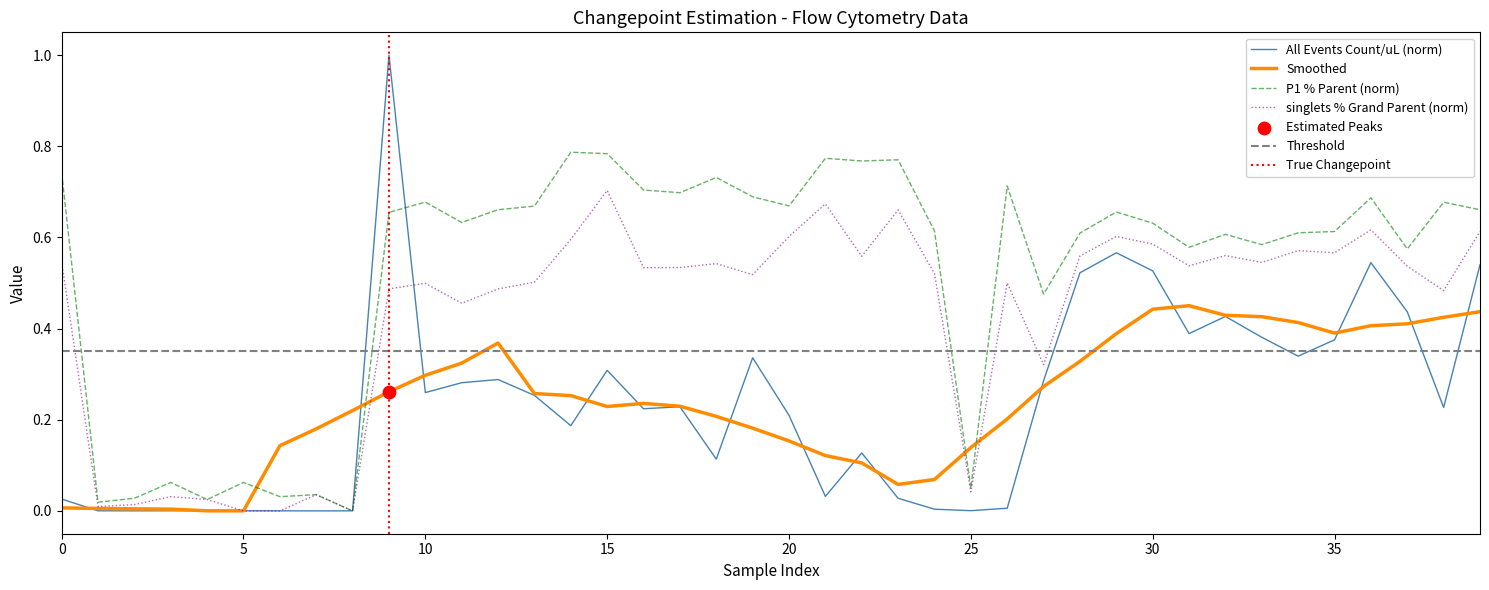

After their last crossing, which series has the higher values: Smoothed or P1 % Parent (norm)?

P1 % Parent (norm)